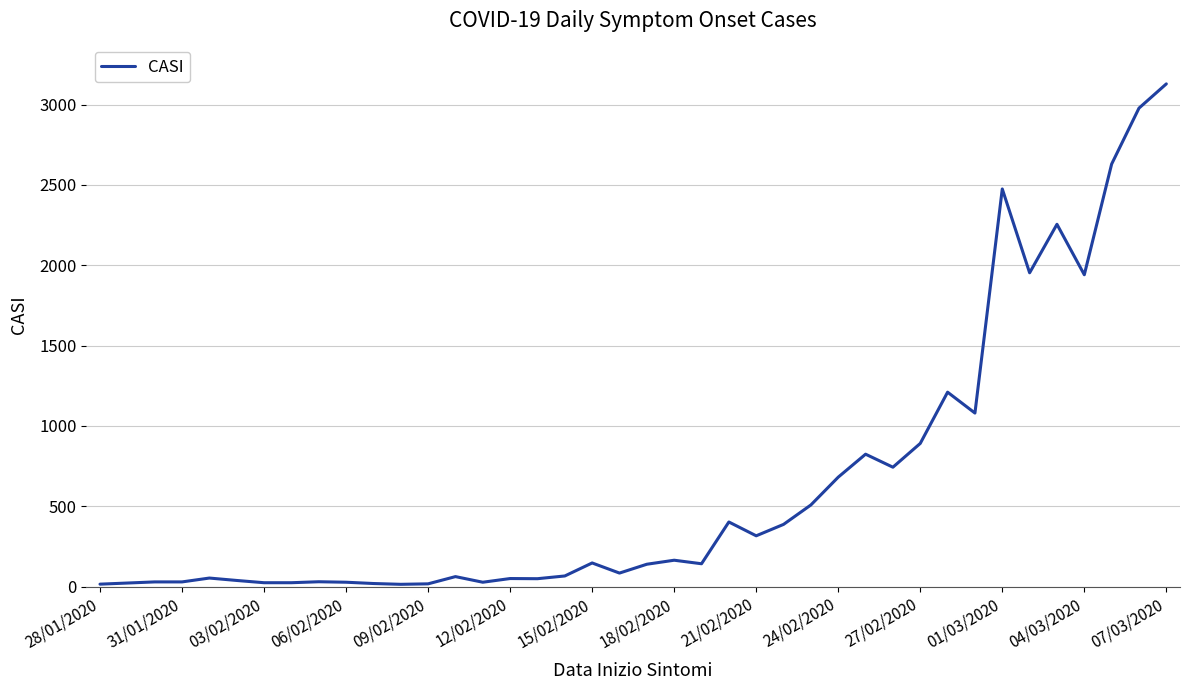

How many categories are shown in the chart?

40